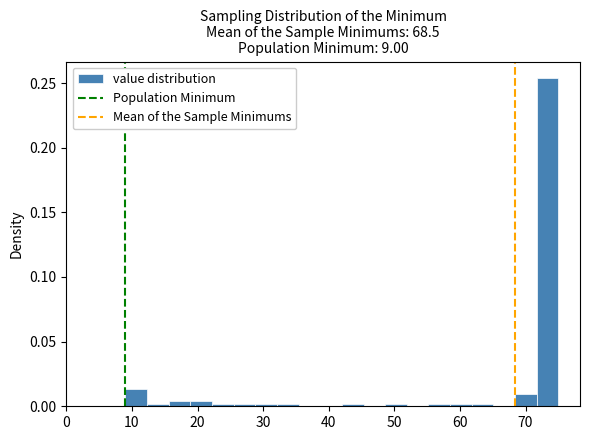

Around what value on the x-axis is the tallest bar? Give the approximate position of its centre, as read against the axis.

73